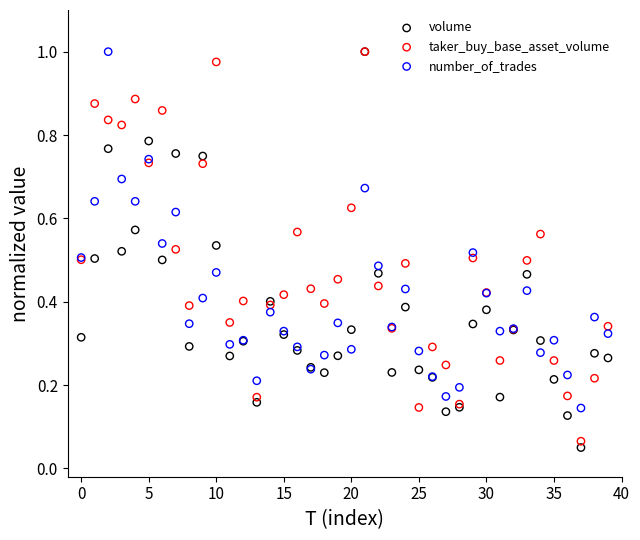

Which series reaches the minimum Y coordinate?

volume